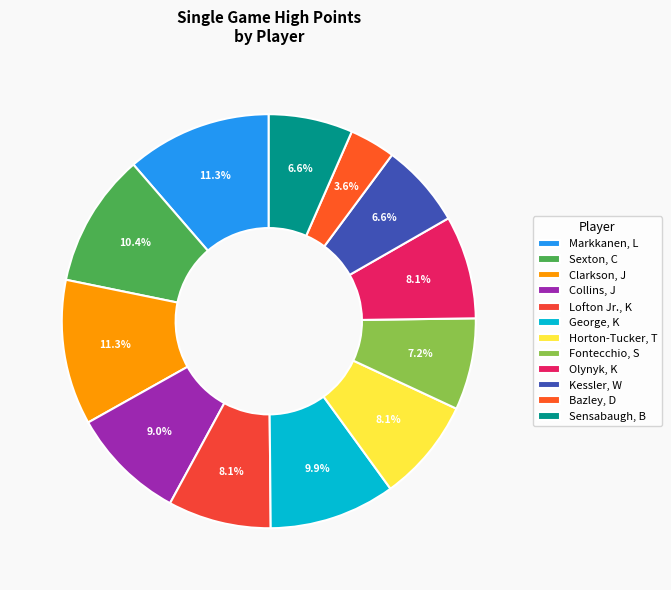

Count the number of slices in the pie.

12